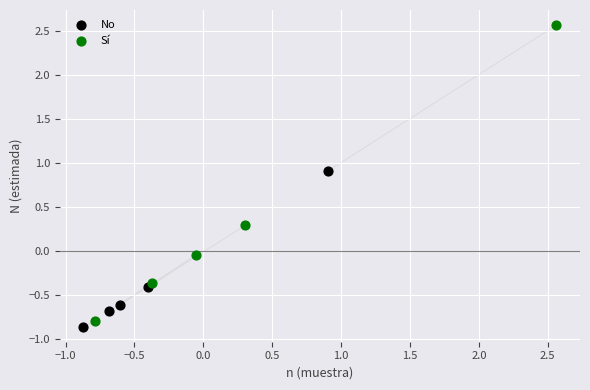

Which series has the largest Y range (max minus min)?

Sí